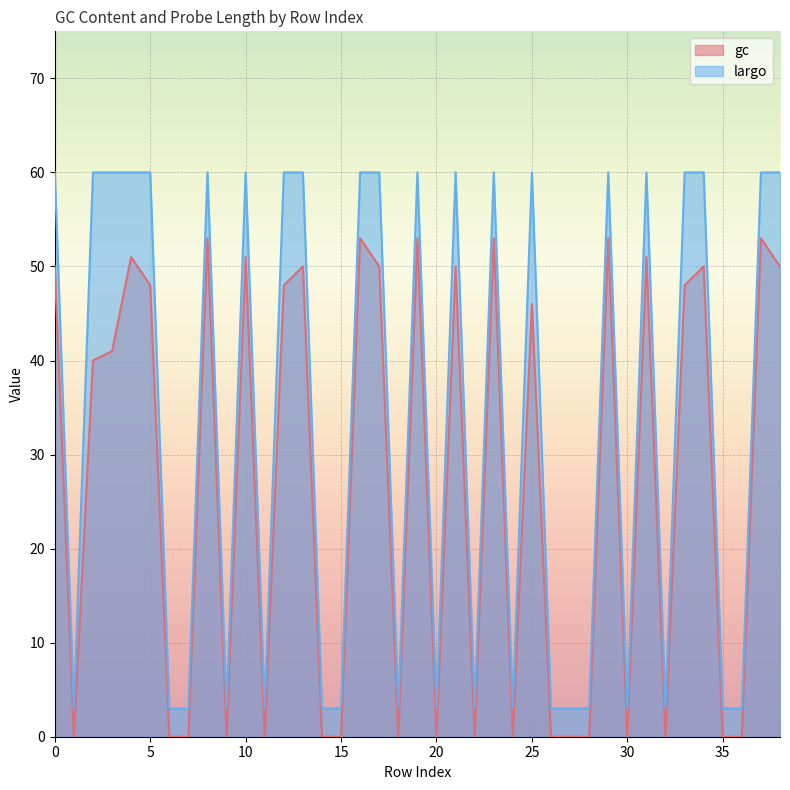

The value of gc at 20 is -26. True or false?

False